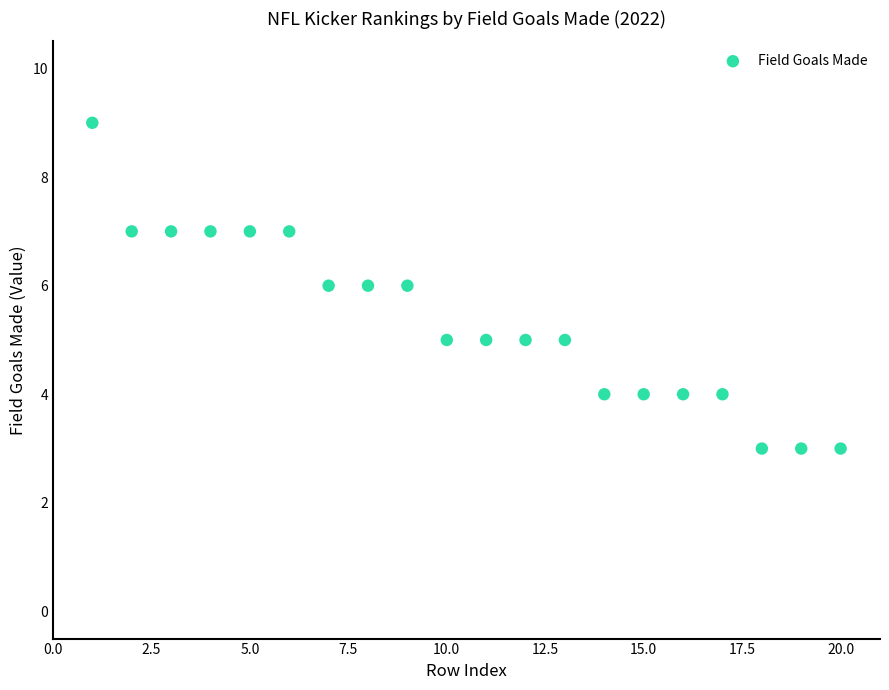

What is the range of Y values (max minus min)?

6